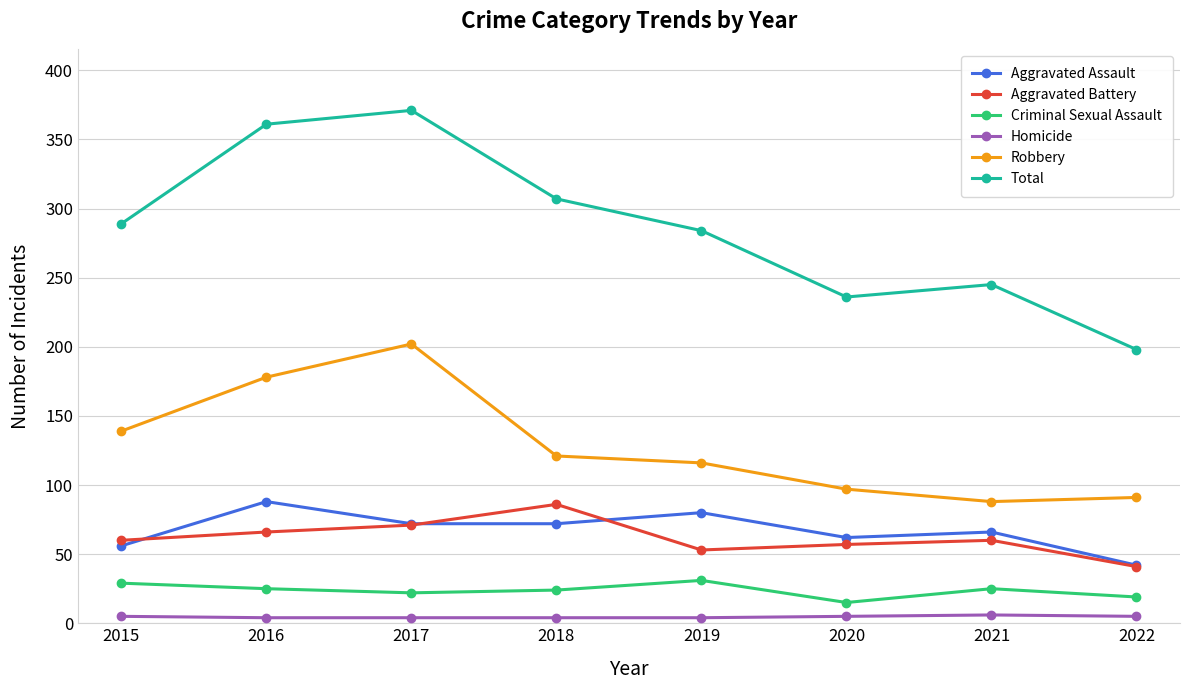

True or false: Robbery and Total cross at least once.

False